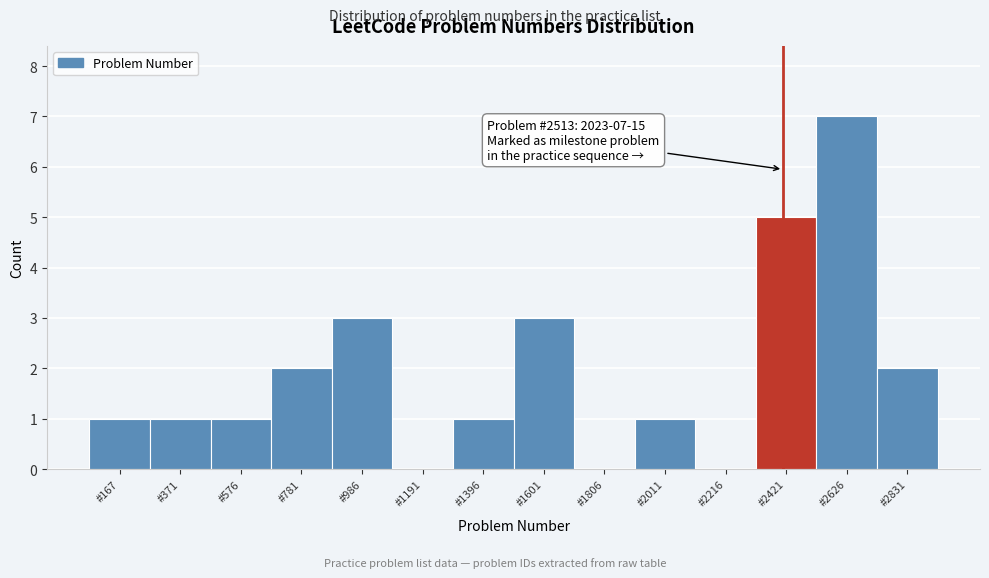

Reading left to right, what are all the values shown in this chart?

#167=1	#371=1	#576=1	#781=2	#986=3	#1191=0	#1396=1	#1601=3	#1806=0	#2011=1	#2216=0	#2421=5	#2626=7	#2831=2